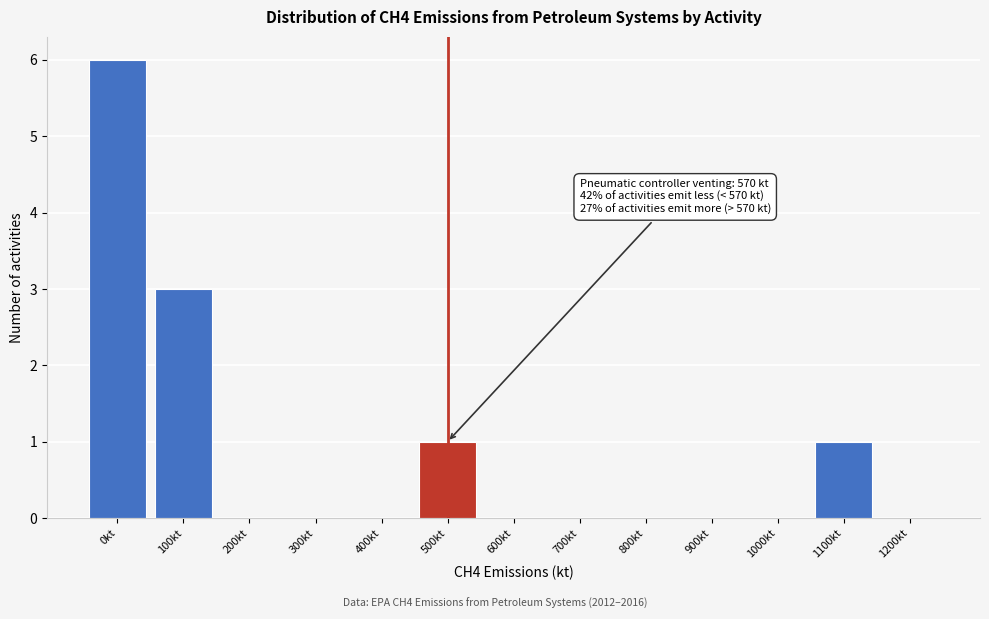

Reading left to right, extract all data points from this chart.

0kt=6	100kt=3	200kt=0	300kt=0	400kt=0	500kt=1	600kt=0	700kt=0	800kt=0	900kt=0	1000kt=0	1100kt=1	1200kt=0